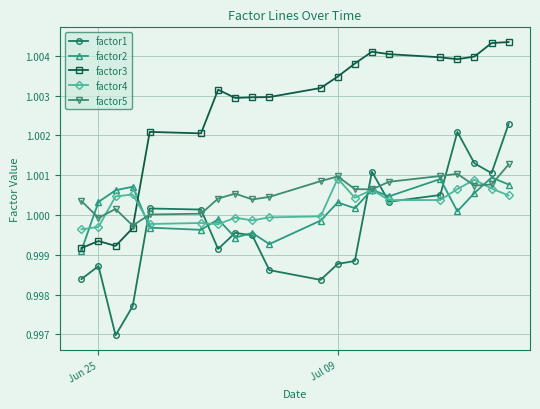

In factor4, how many points are lower than both neighbors (excluding endpoints)?

5